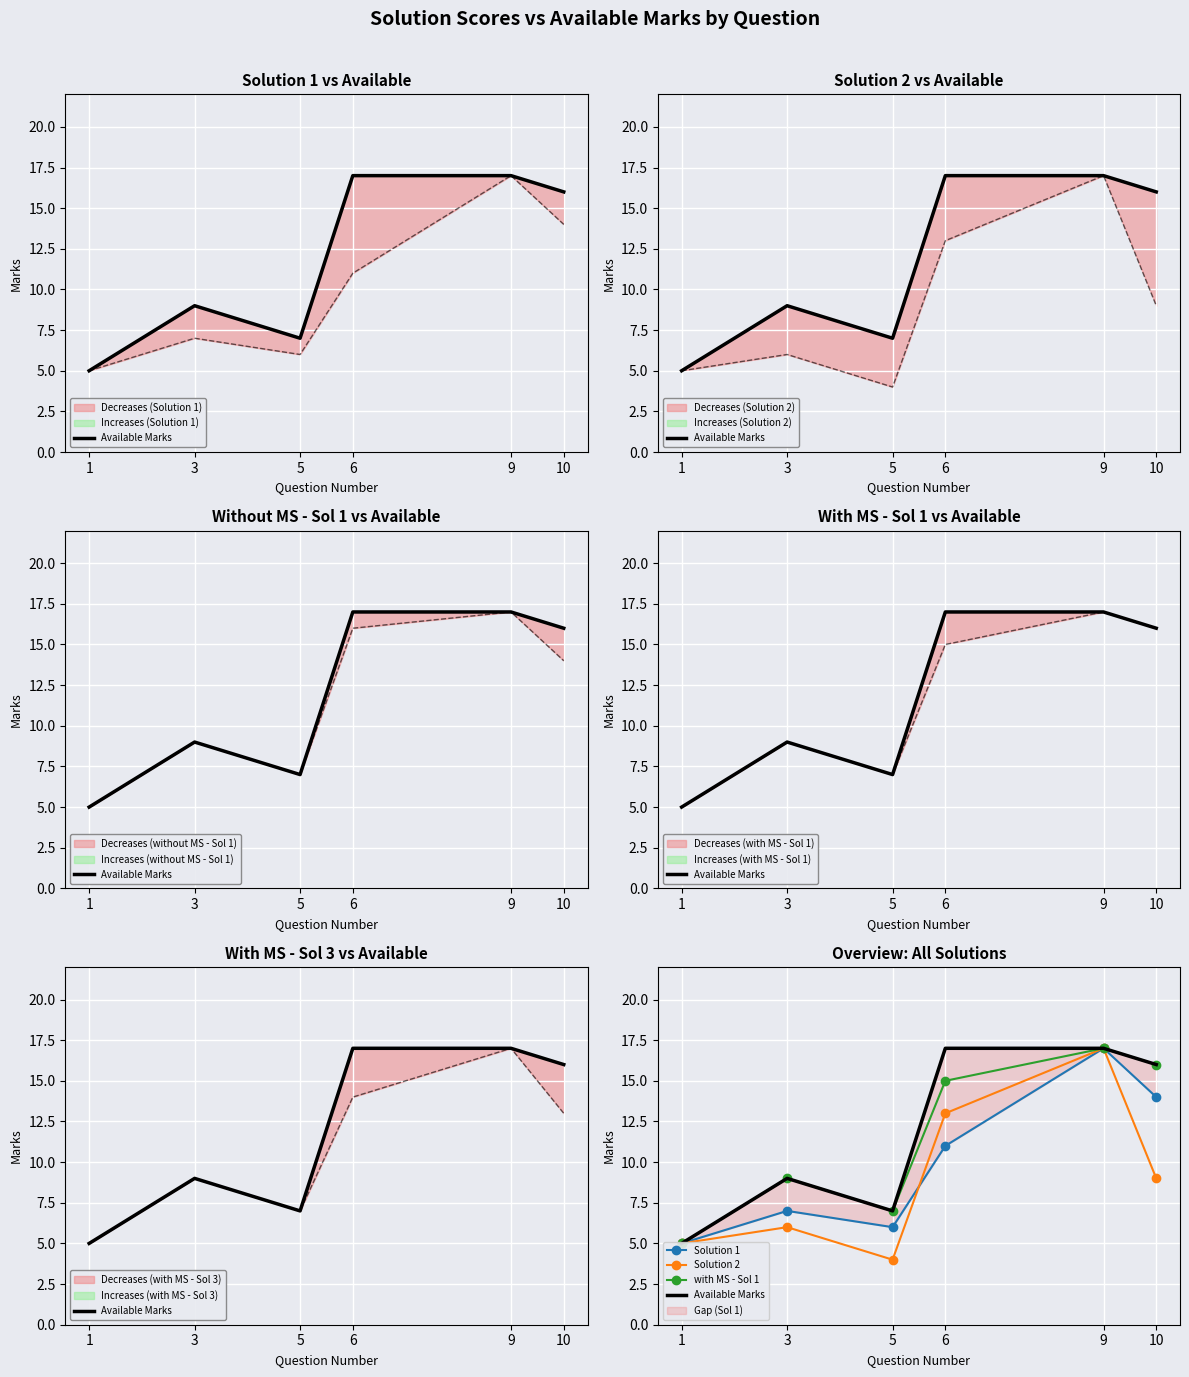

Reading left to right, what are all the values shown in this chart?

Available Marks: 5	9	7	17	17	16
Solution 1: 5	7	6	11	17	14
Solution 2: 5	6	4	13	17	9
with MS - Sol 1: 5	9	7	15	17	16